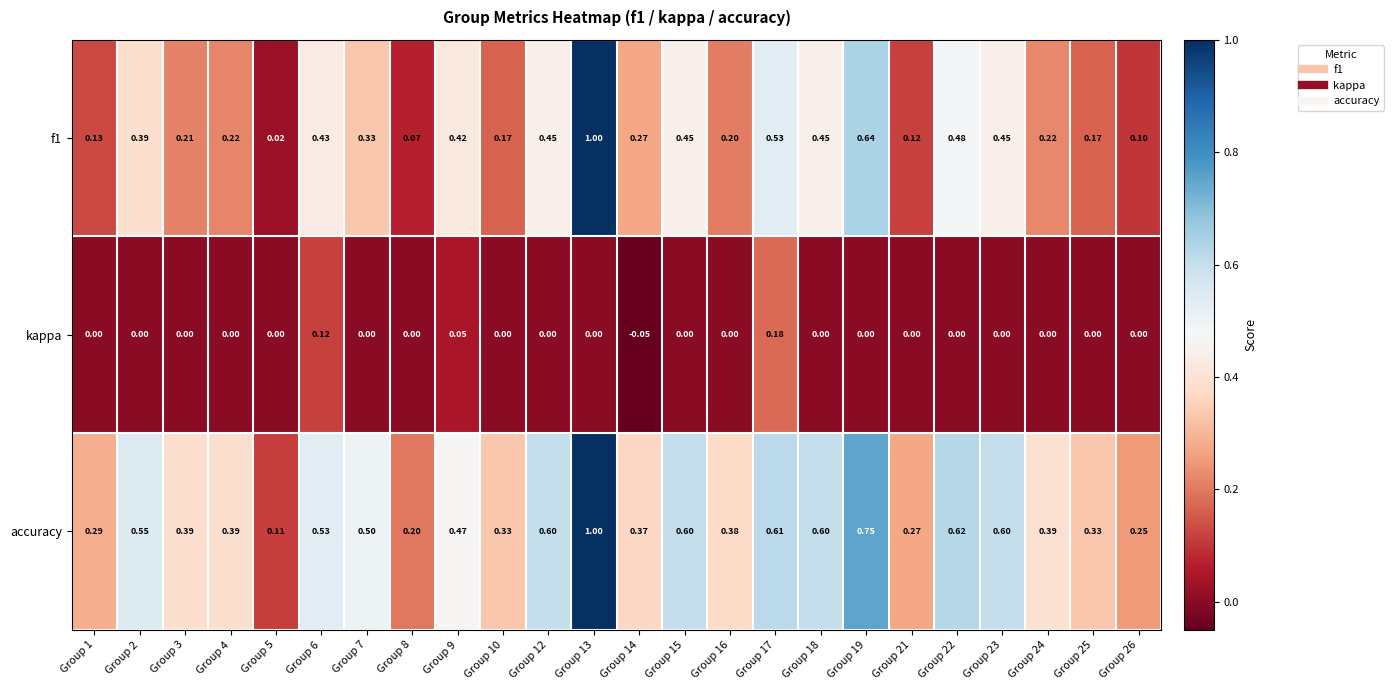

Which series has the largest total across all categories?

accuracy